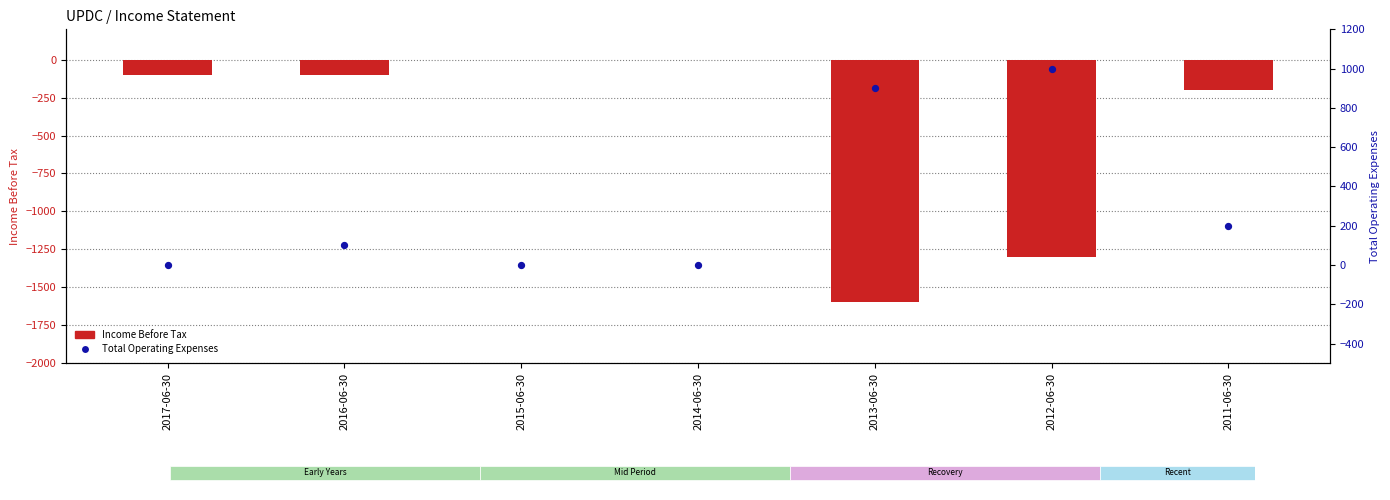

At which category is the sum across all series the highest?

2016-06-30